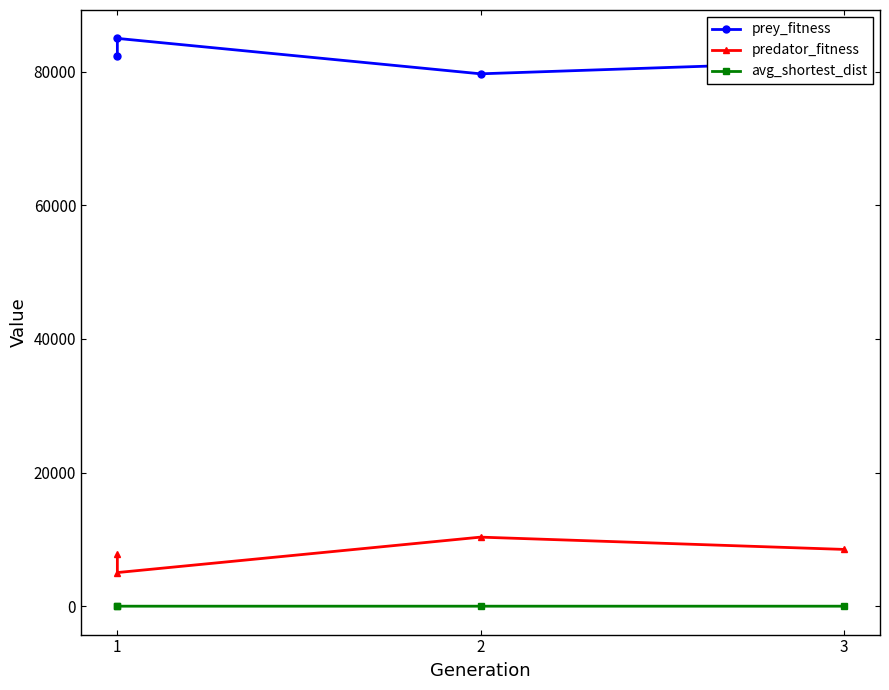

Does the chart display data point markers on the line(s)?

Yes